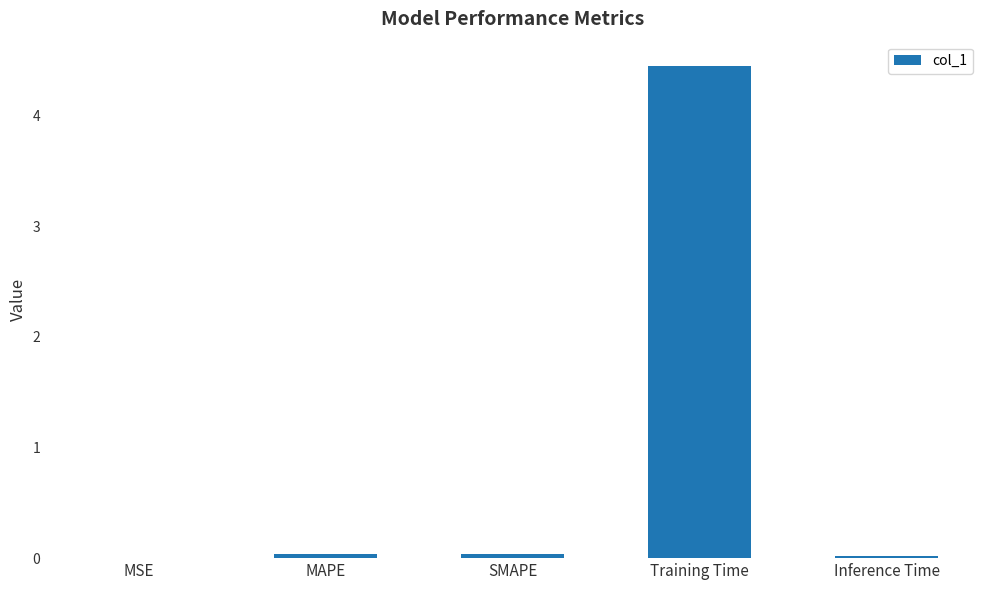

What is the average value?

0.9